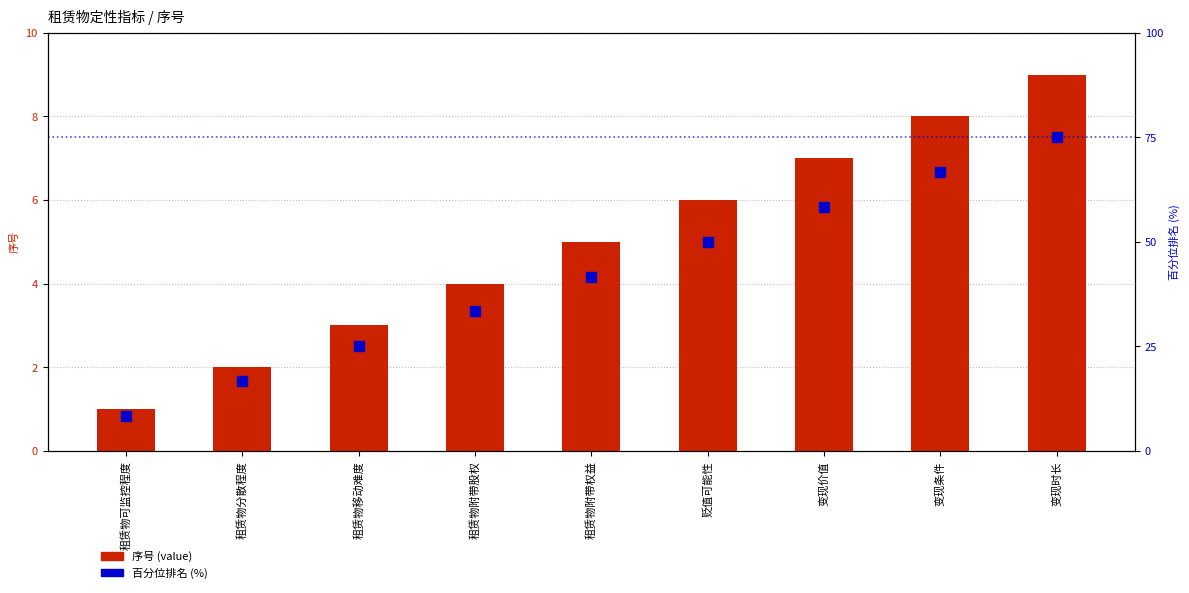

Which series changed the most between 租赁物移动难度 and 租赁物附带股权?

百分位排名